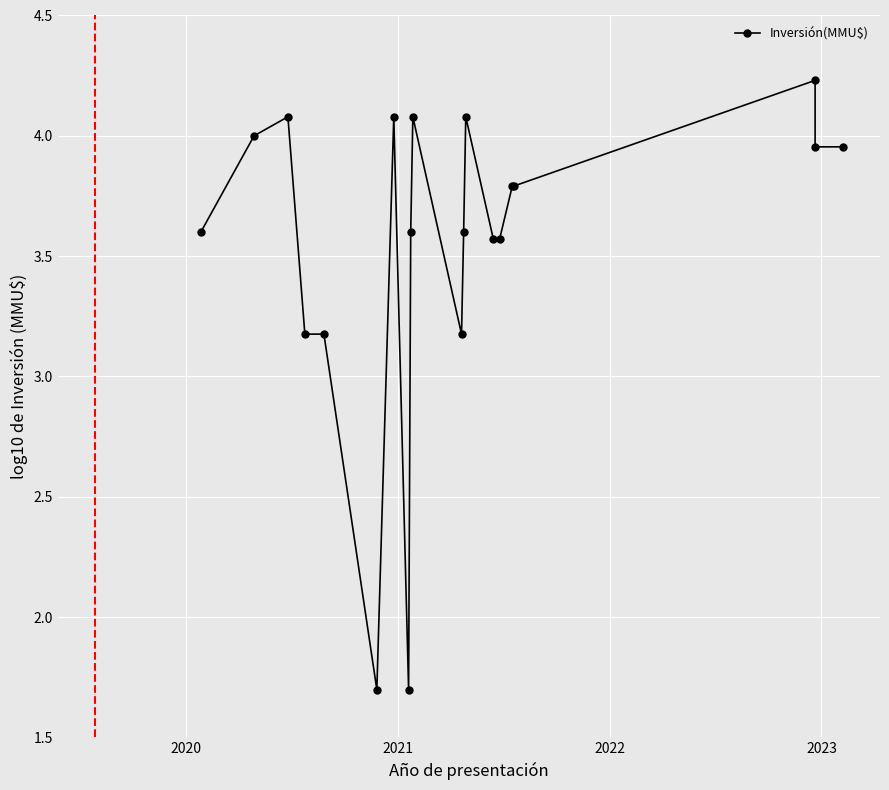

True or false: the data has more than 0 interior local peaks.

True